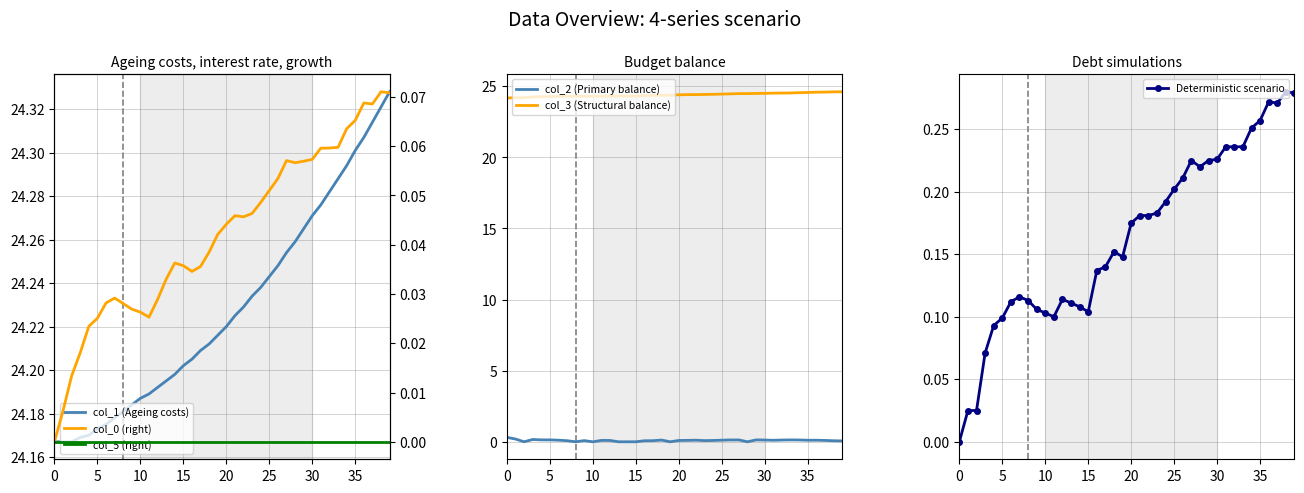

Is it true that col_2 (Primary balance) equals 0.4 at 0?

False